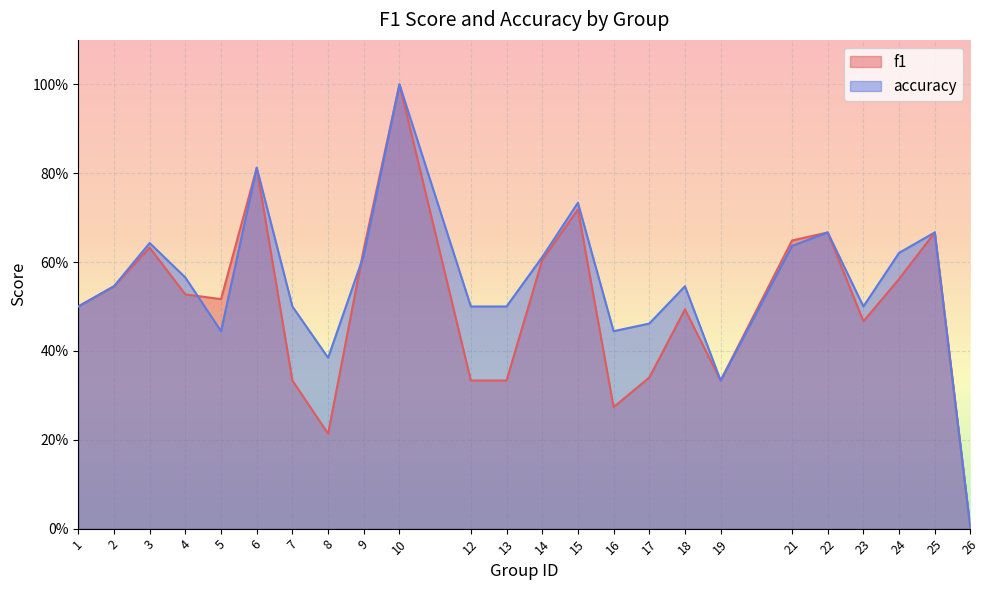

List the labels in order of accuracy value, largest first.

10, 6, 15, 22, 25, 3, 21, 24, 9, 14, 4, 2, 18, 1, 7, 12, 13, 23, 17, 5, 16, 8, 19, 26